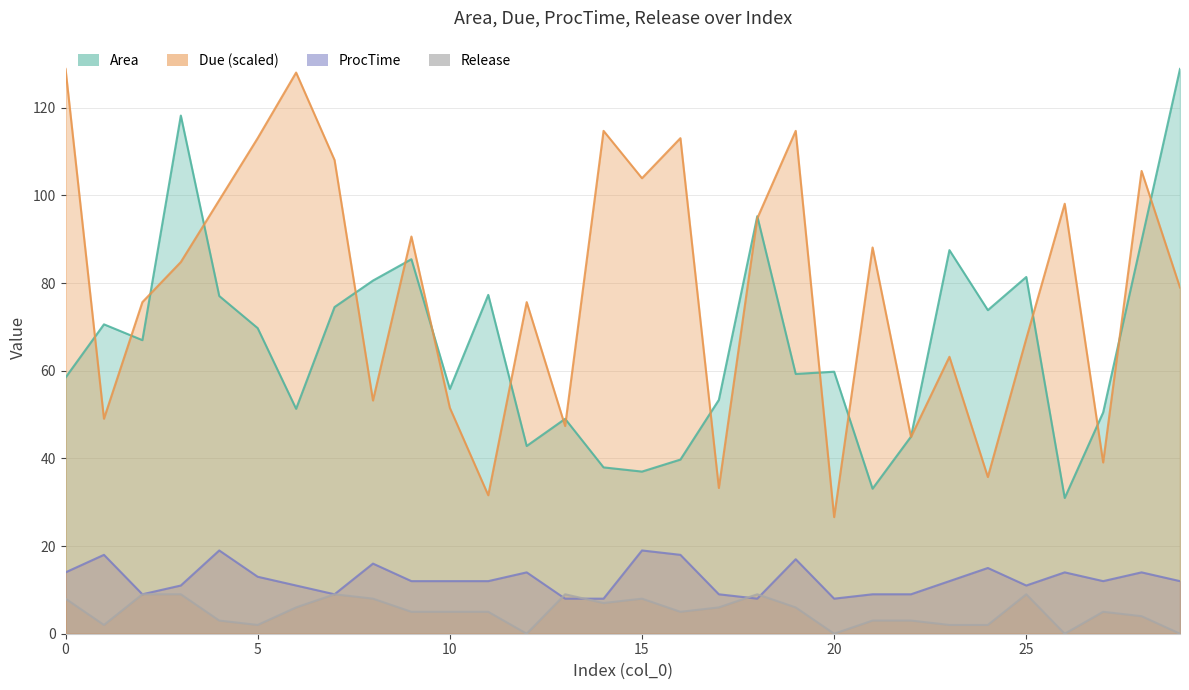

Read the ProcTime value at 9.

12.0